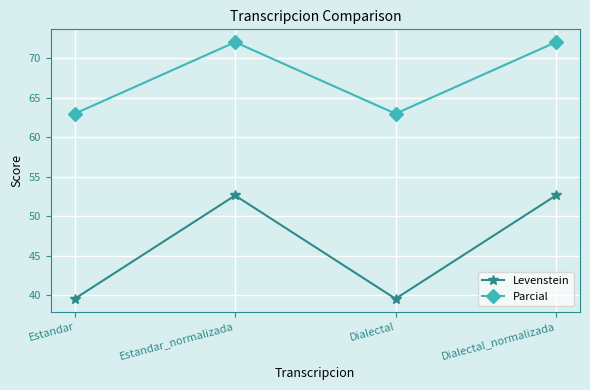

Which series has the widest spread of values?

Levenstein